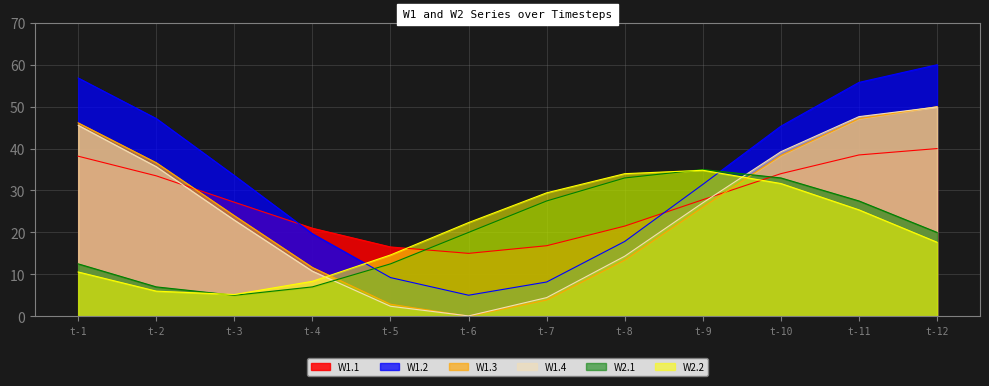

Reading left to right, extract all data points from this chart.

W1.1: t-1=38.2	t-2=33.5	t-3=27.2	t-4=21.0	t-5=16.5	t-6=15.0	t-7=16.8	t-8=21.5	t-9=27.8	t-10=34.0	t-11=38.5	t-12=40.0
W1.2: t-1=56.8	t-2=47.2	t-3=33.6	t-4=19.7	t-5=9.2	t-6=5.0	t-7=8.2	t-8=17.8	t-9=31.4	t-10=45.3	t-11=55.8	t-12=60.0
W1.3: t-1=46.1	t-2=36.6	t-3=24.0	t-4=11.6	t-5=2.9	t-6=0.0	t-7=3.9	t-8=13.4	t-9=26.0	t-10=38.4	t-11=47.1	t-12=50.0
W1.4: t-1=45.5	t-2=35.7	t-3=22.9	t-4=10.8	t-5=2.4	t-6=0.1	t-7=4.5	t-8=14.3	t-9=27.1	t-10=39.2	t-11=47.6	t-12=49.9
W2.1: t-1=12.5	t-2=7.0	t-3=5.0	t-4=7.0	t-5=12.5	t-6=20.0	t-7=27.5	t-8=33.0	t-9=35.0	t-10=33.0	t-11=27.5	t-12=20.0
W2.2: t-1=10.6	t-2=6.0	t-3=5.2	t-4=8.3	t-5=14.6	t-6=22.3	t-7=29.4	t-8=34.0	t-9=34.8	t-10=31.7	t-11=25.4	t-12=17.7